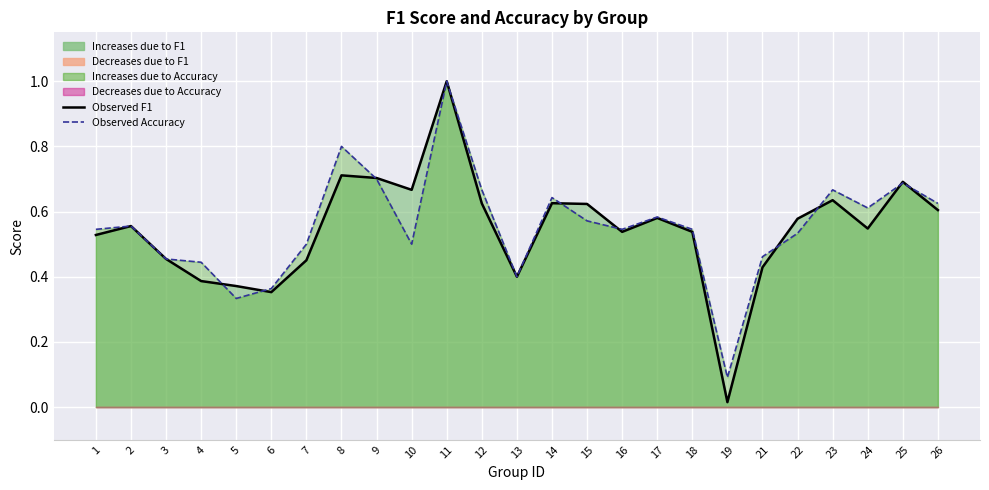

Which category has the lowest value across all series?

19